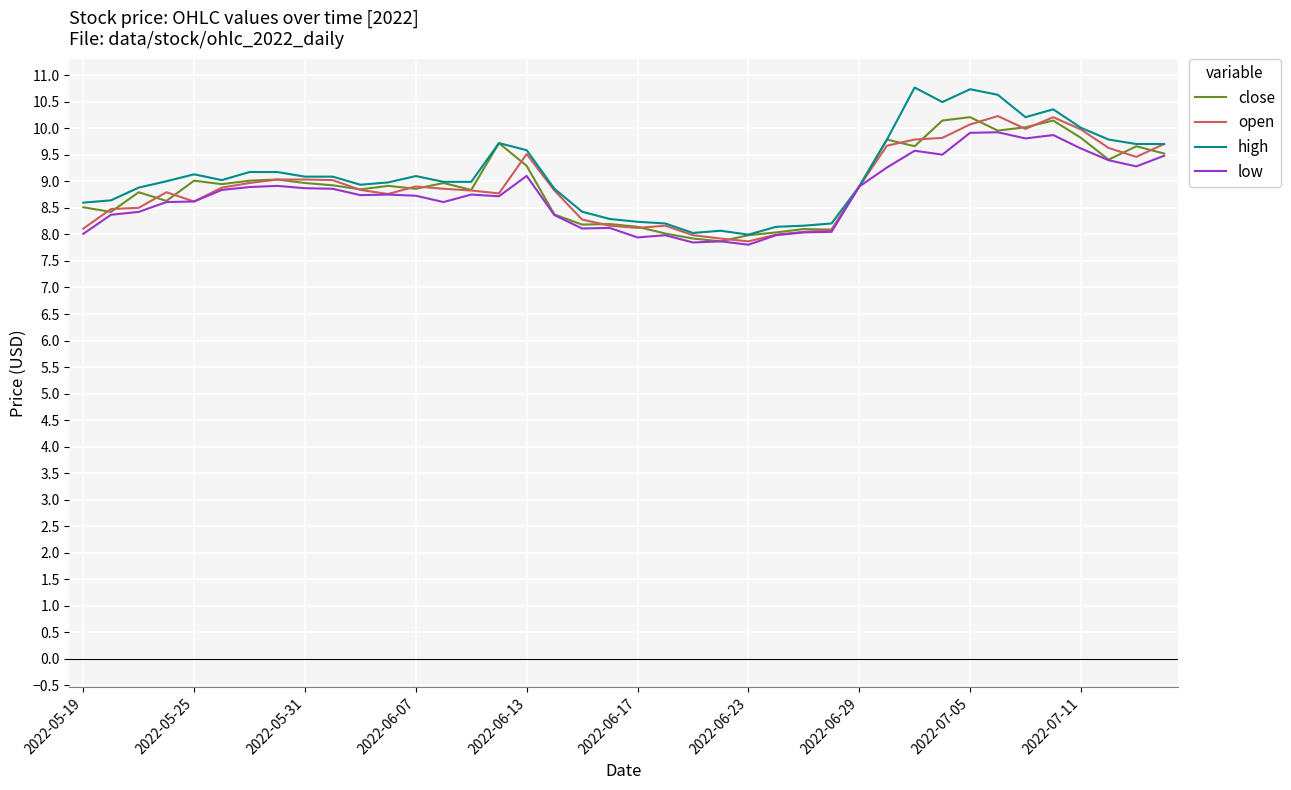

Which series has the largest range (max minus min)?

high